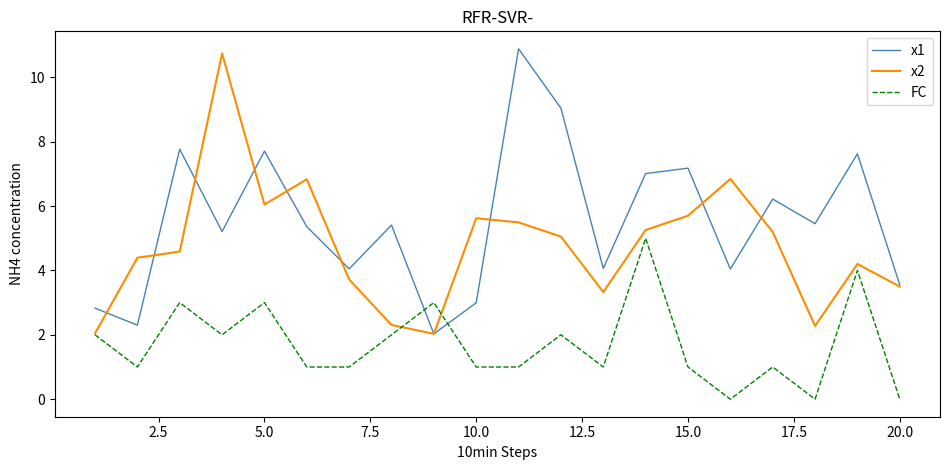

Which series has the largest total across all categories?

x1